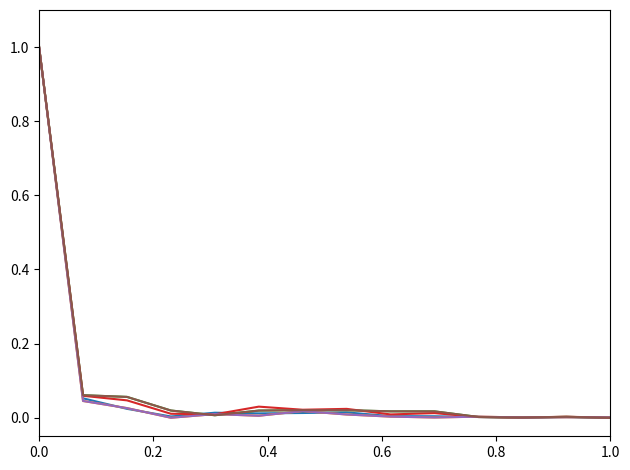

What is the maximum value shown in the chart?

1.0